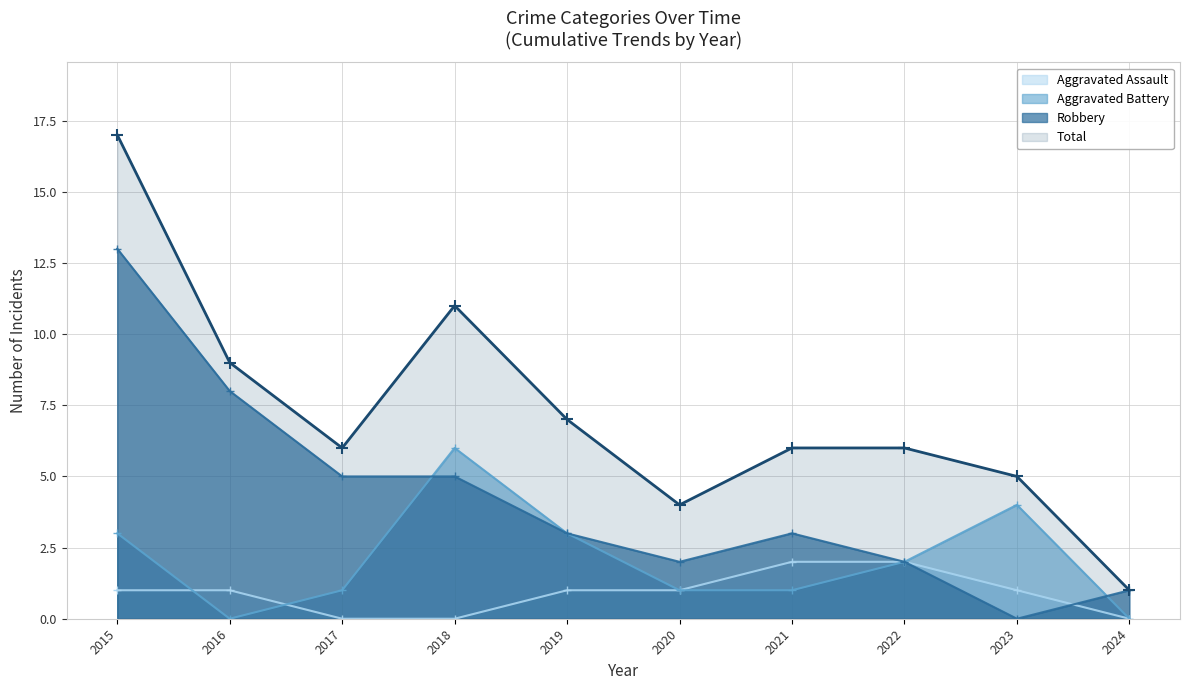

Is it true that Aggravated Assault equals 0 at 2024?

True